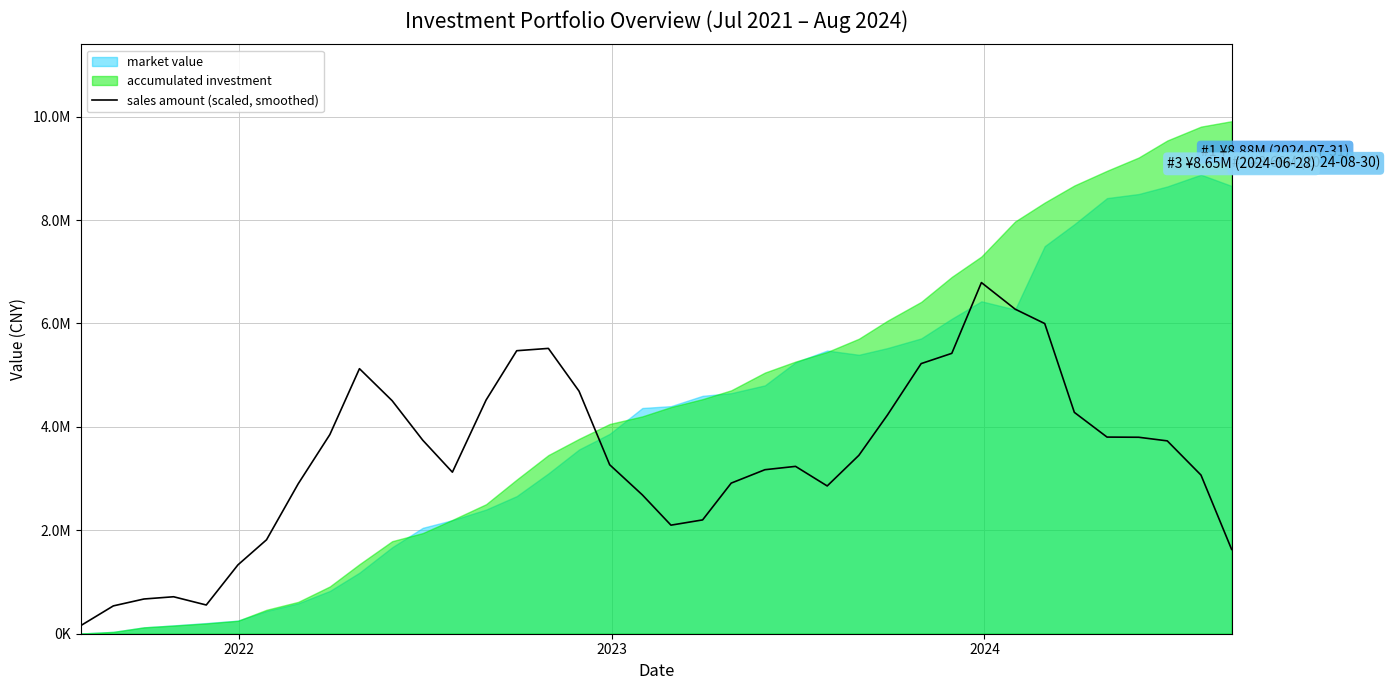

Count the number of categories in the chart.

38